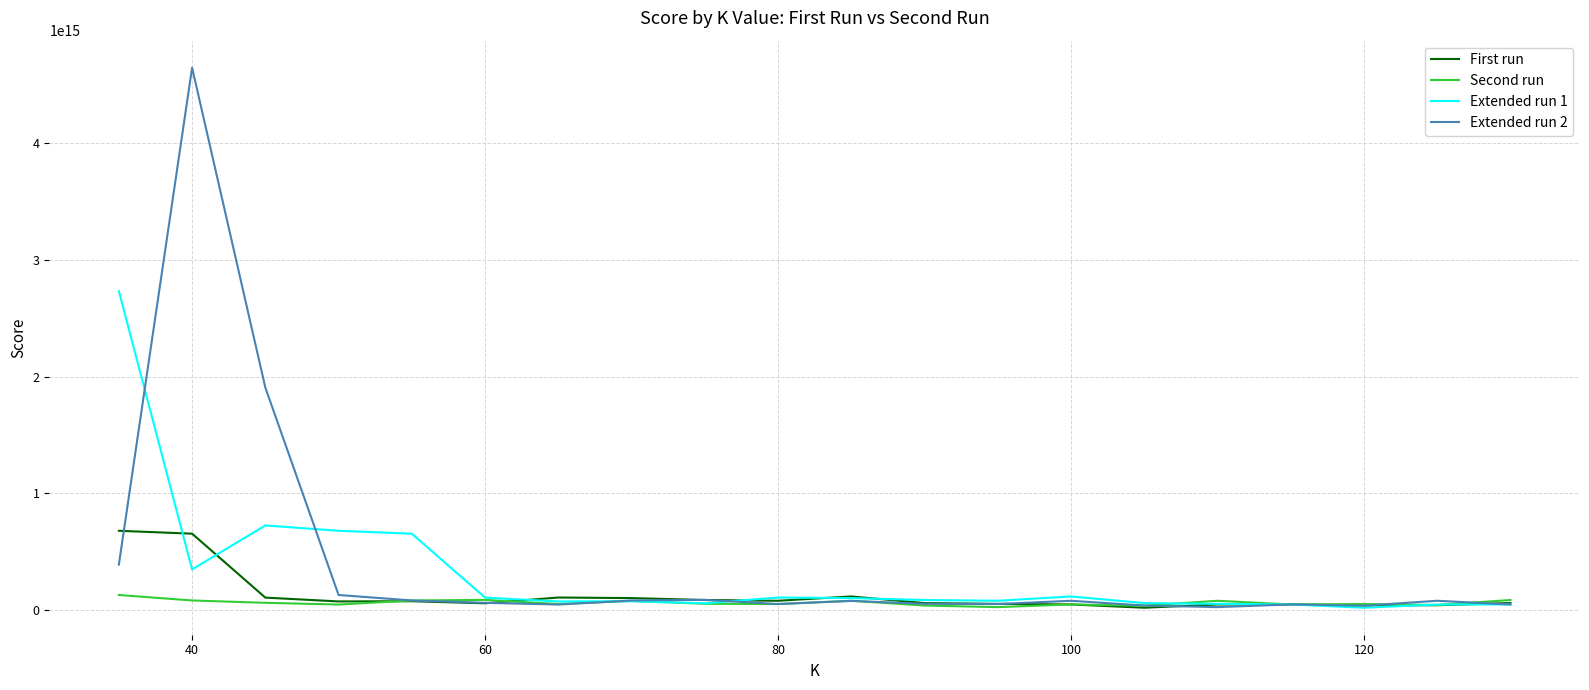

Which series has the largest total across all categories?

Extended run 2